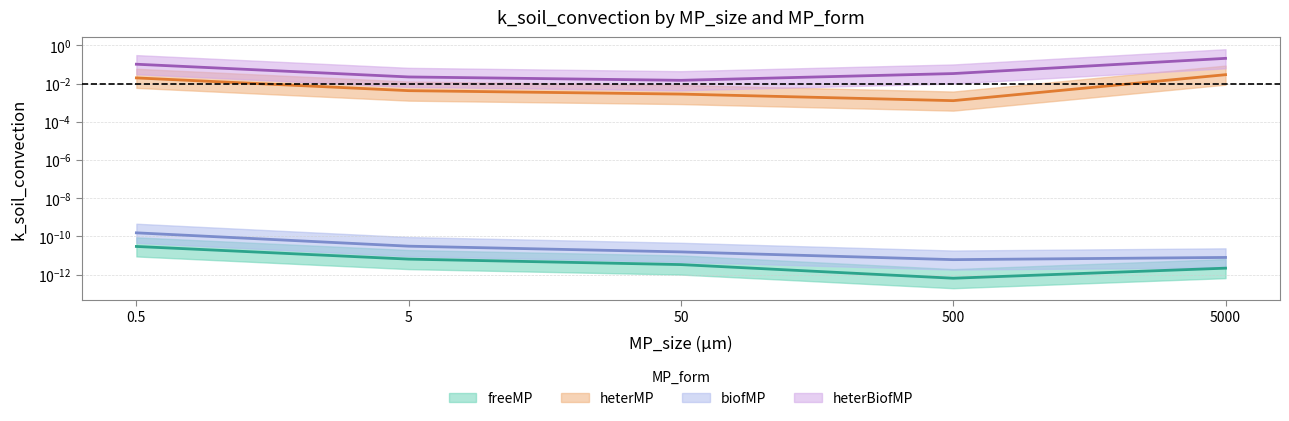

The value of heterMP at 0.5 is 0.0. True or false?

False